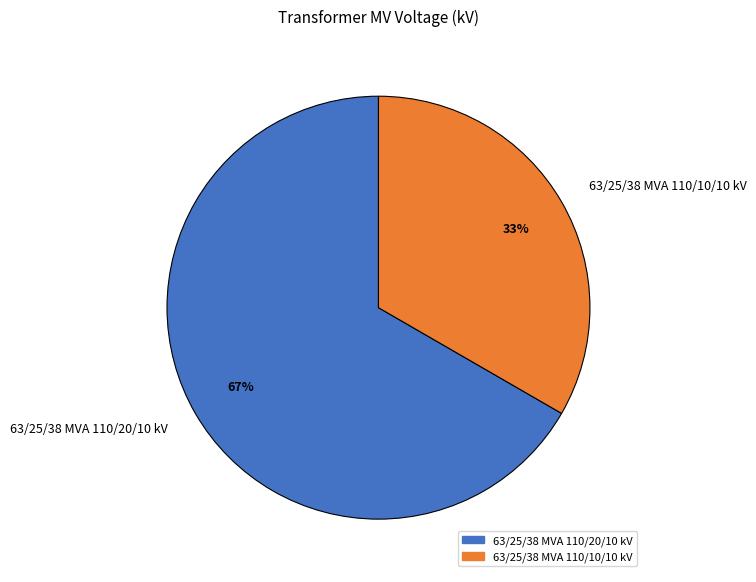

Which slice is the largest?

63/25/38 MVA 110/20/10 kV